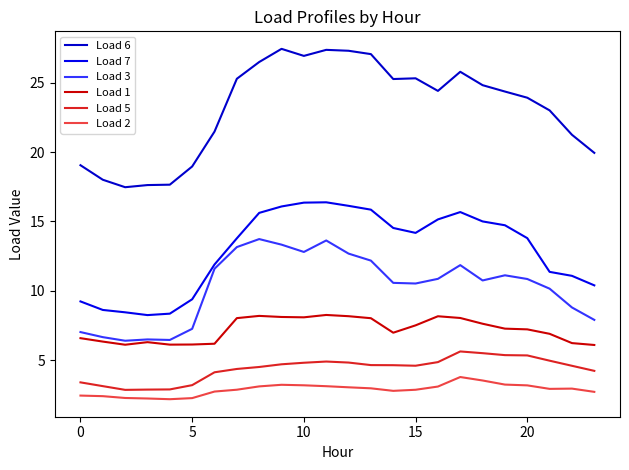

True or false: Load 7 and Load 1 cross at least once.

False